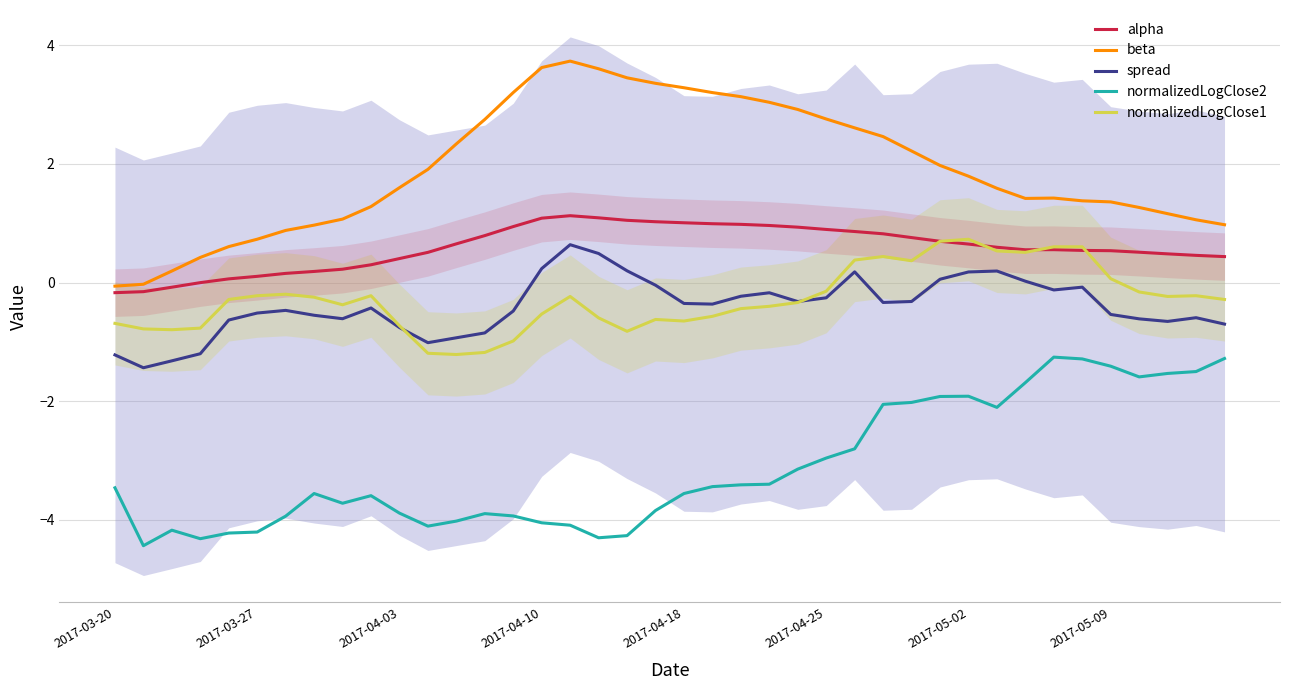

True or false: alpha and spread intersect in this chart.

False